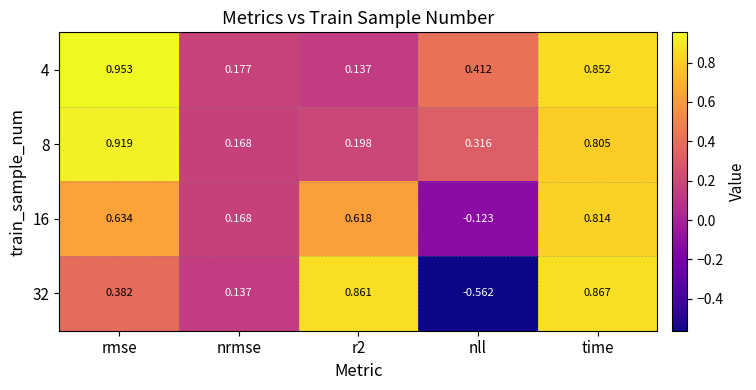

At which category does the chart reach its peak across all series?

rmse